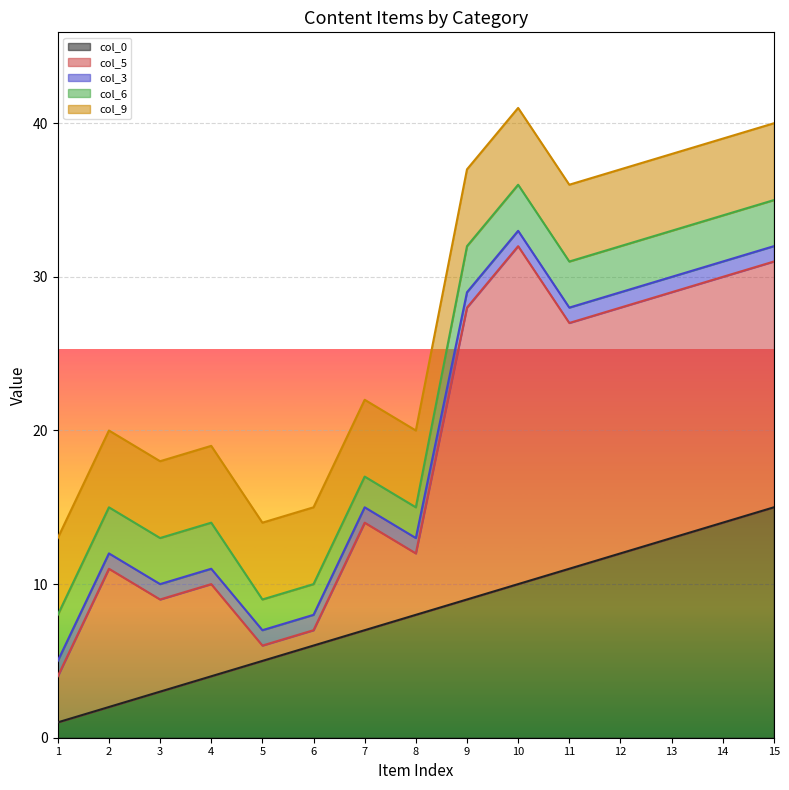

How many lines are shown in the chart?

5